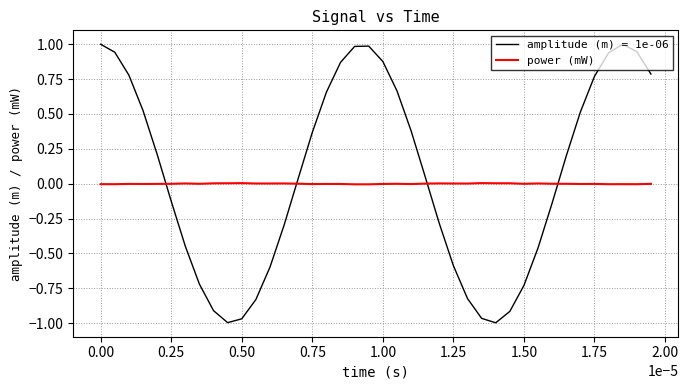

Does the chart display data point markers on the line(s)?

No